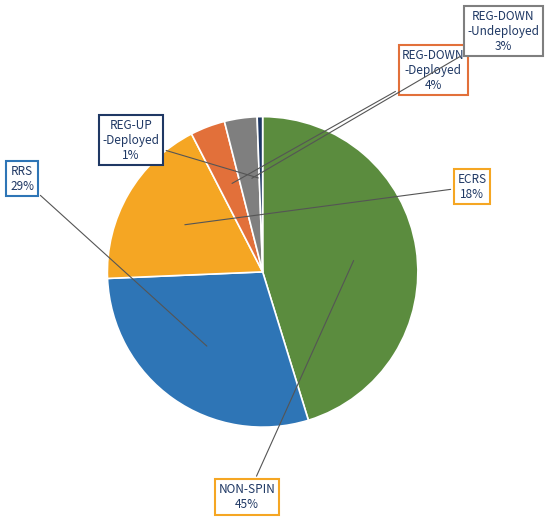

Is there a majority slice in this chart?

No